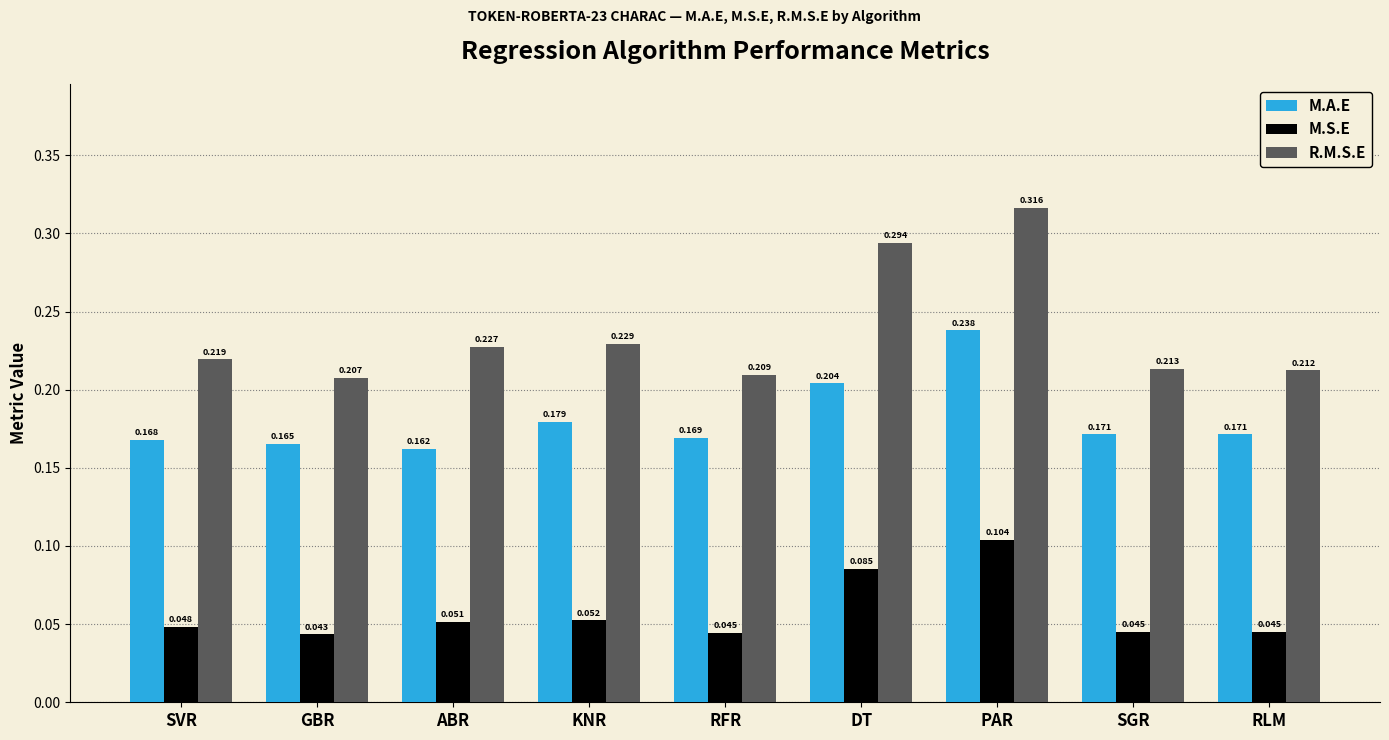

How many bars are there in each group?

3